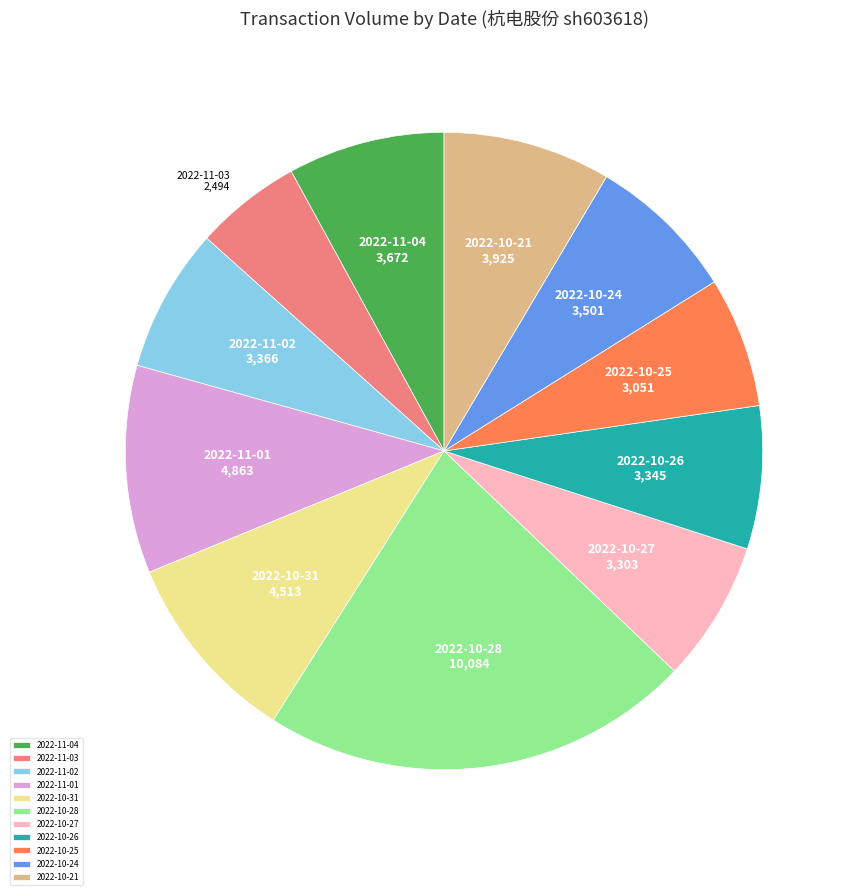

What is the smallest slice in the pie chart?

2022-11-03